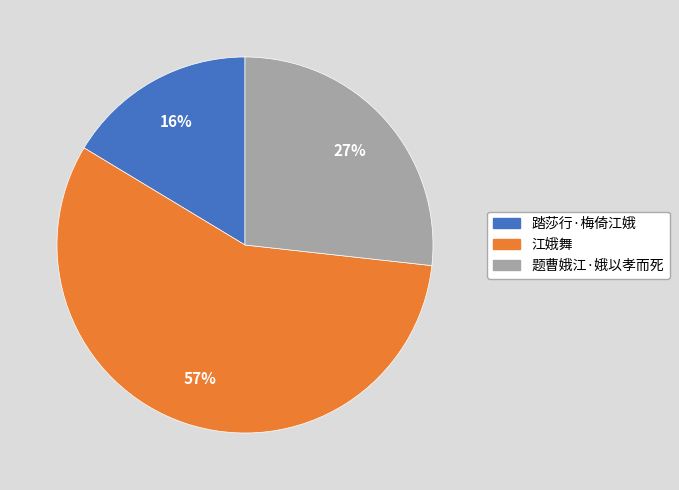

To the nearest percent, what portion does 江娥舞 represent?

57%